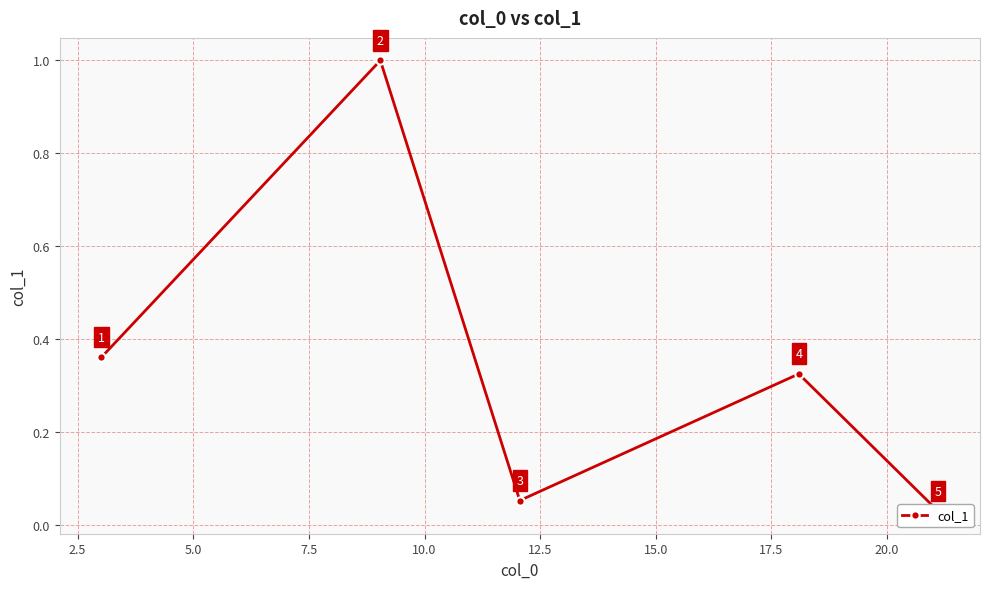

True or false: the data has more than 2 interior local peaks.

False